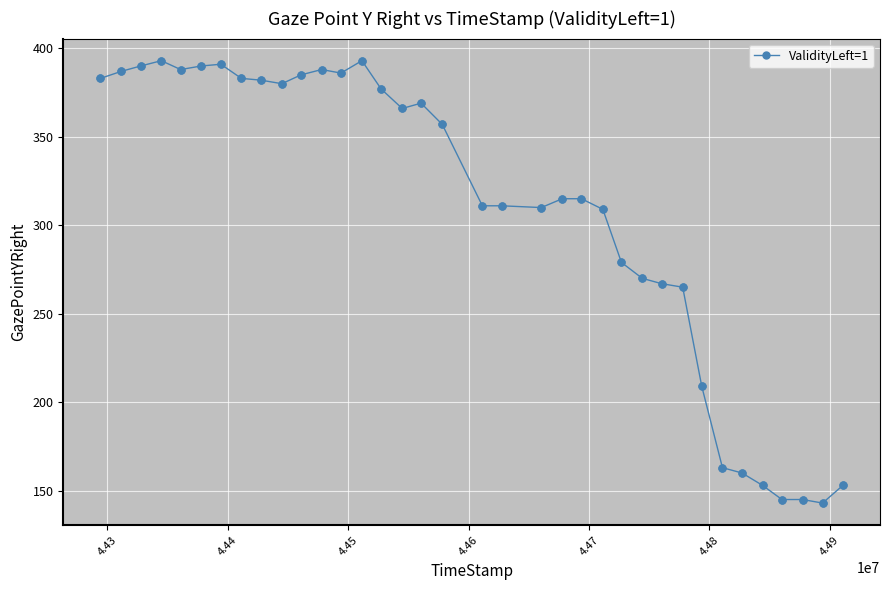

What is the difference between the second highest and minimum values?

250